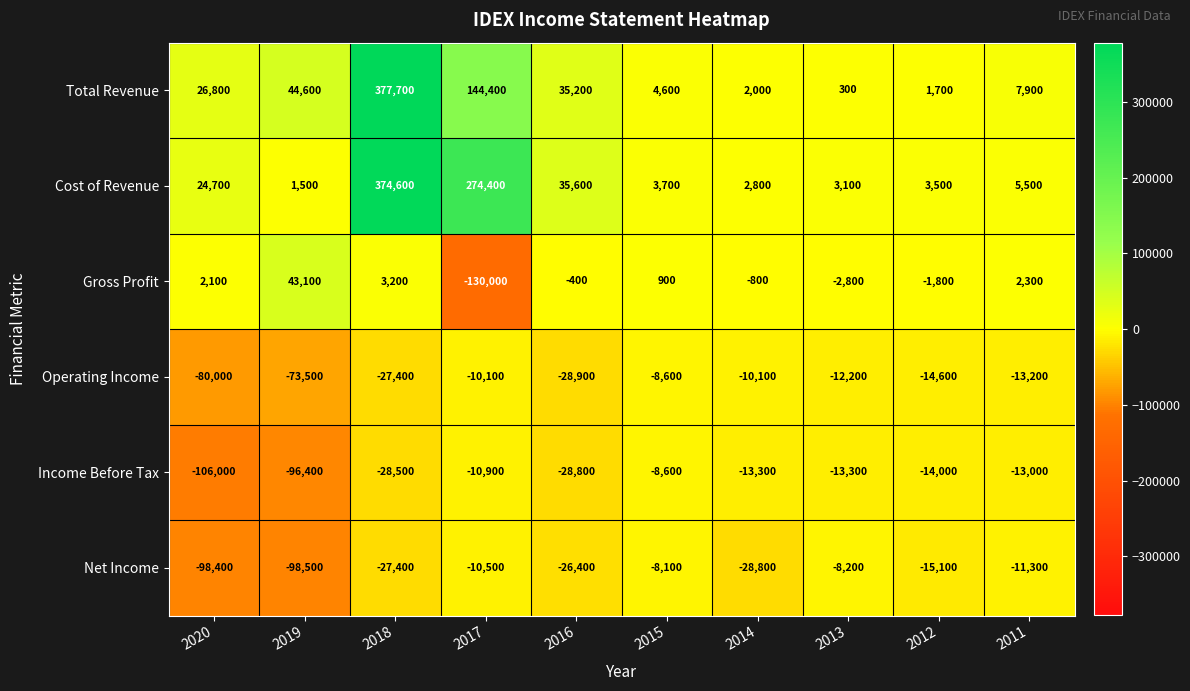

True or false: Income Before Tax has a value of -23792 at 2012.

False